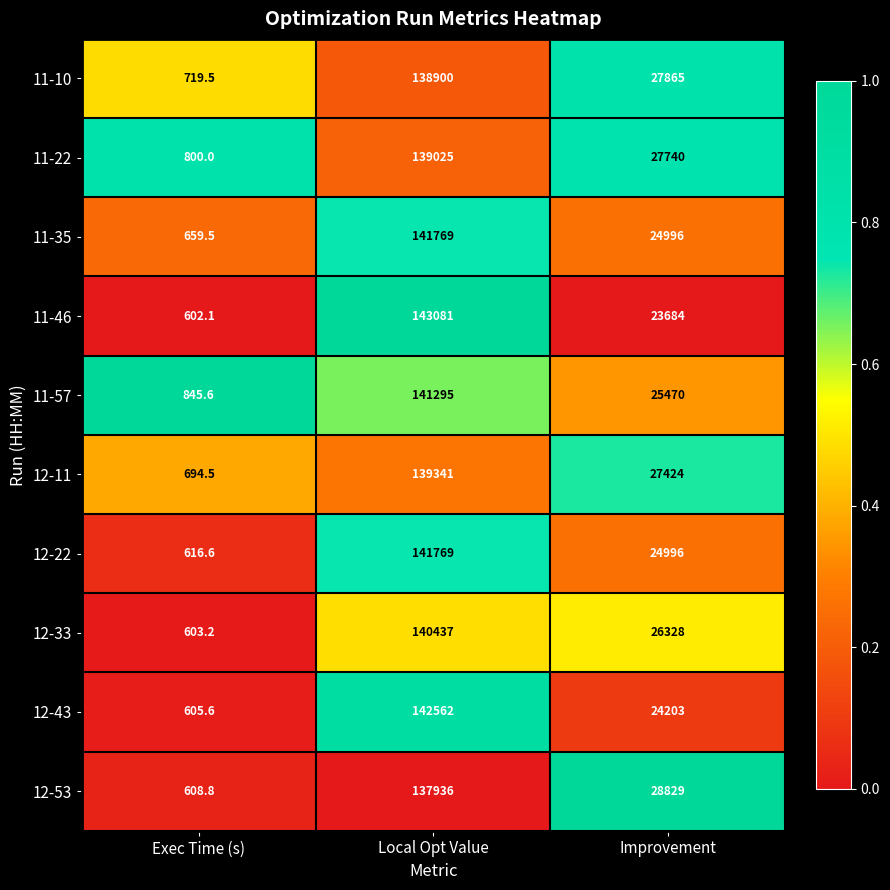

Which series has the largest total across all categories?

11-57